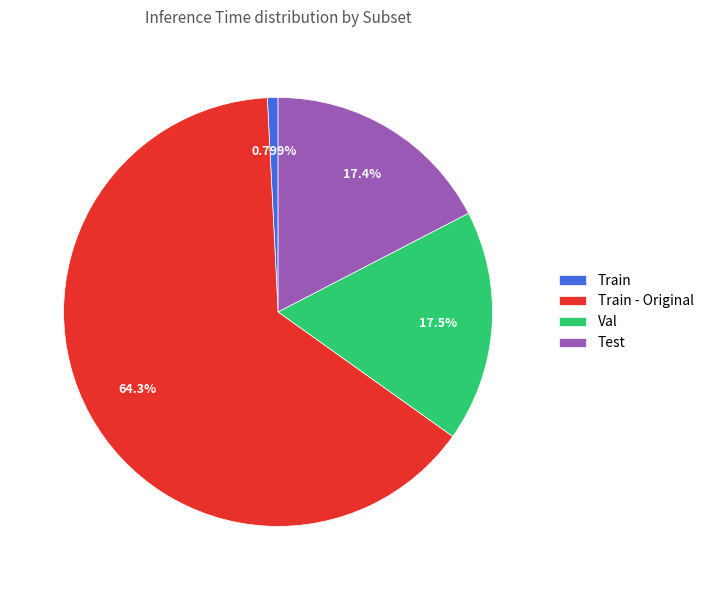

Is it true that Train is 1% of the pie?

True